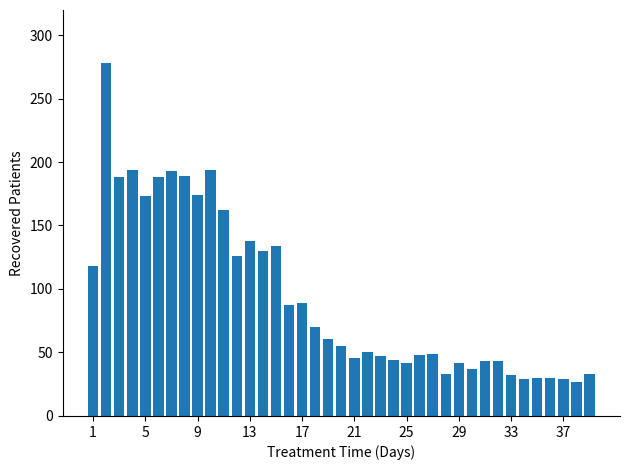

What is the value of the 14th bar from the left?

130